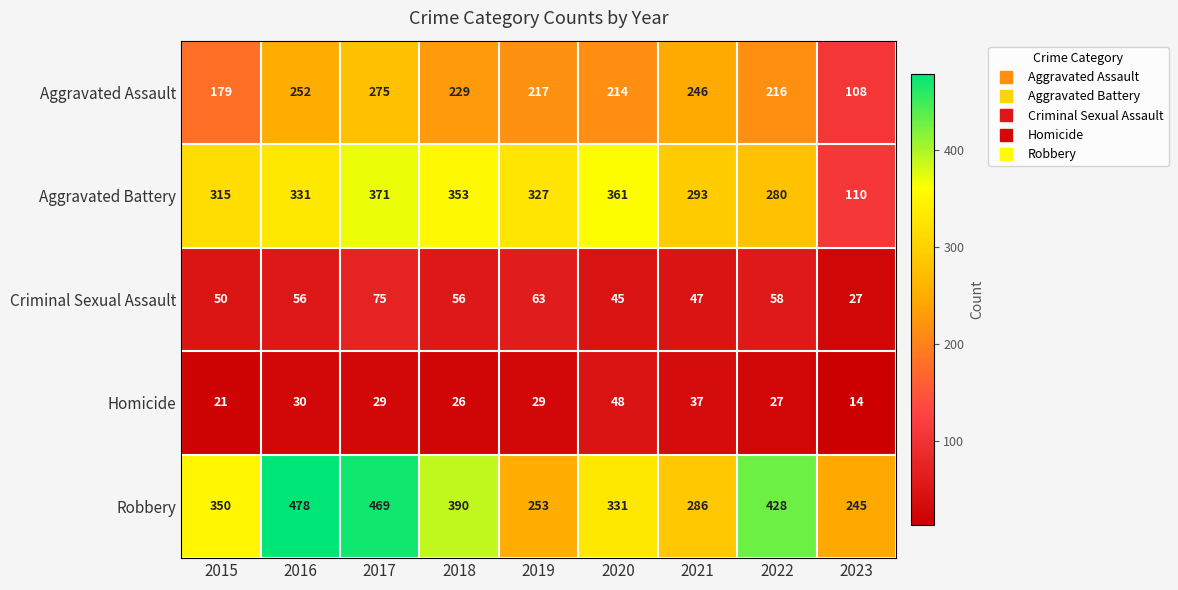

What is the total value across all series at 2022?

1009